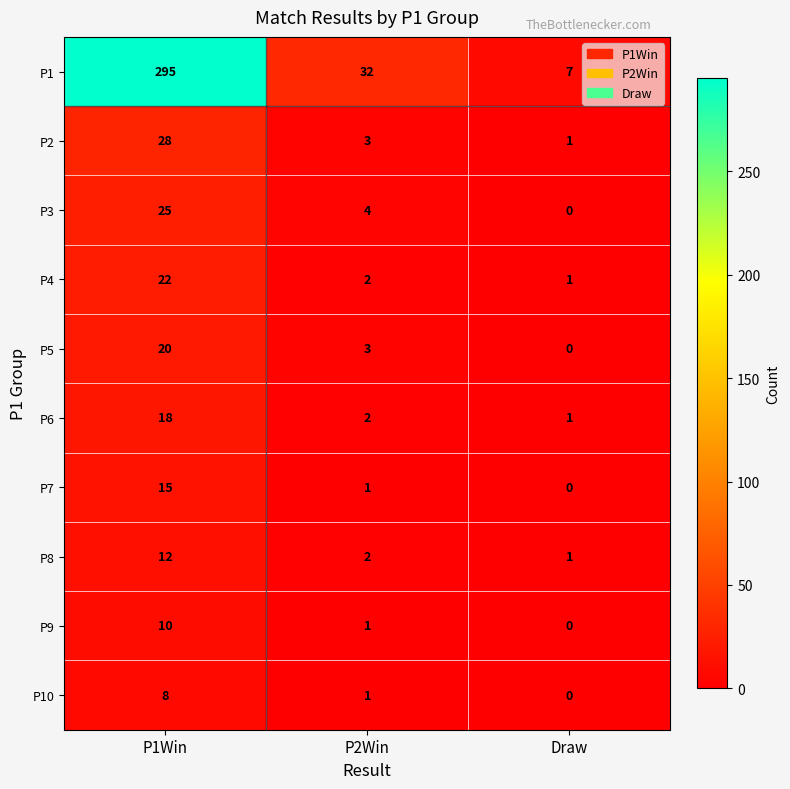

Where is P4 nearest to the value 11?

P2Win